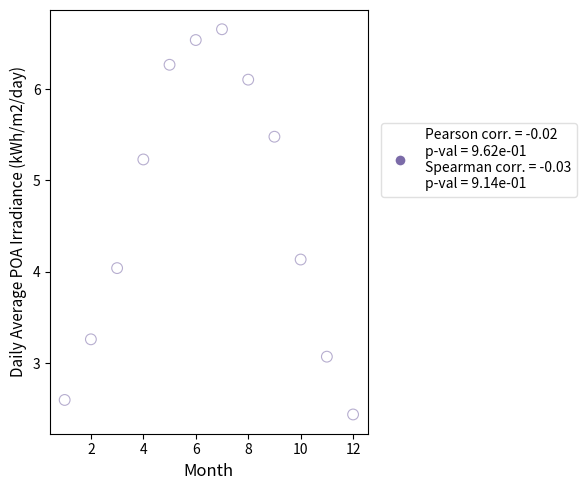

What is the range of Y values (max minus min)?

4.2